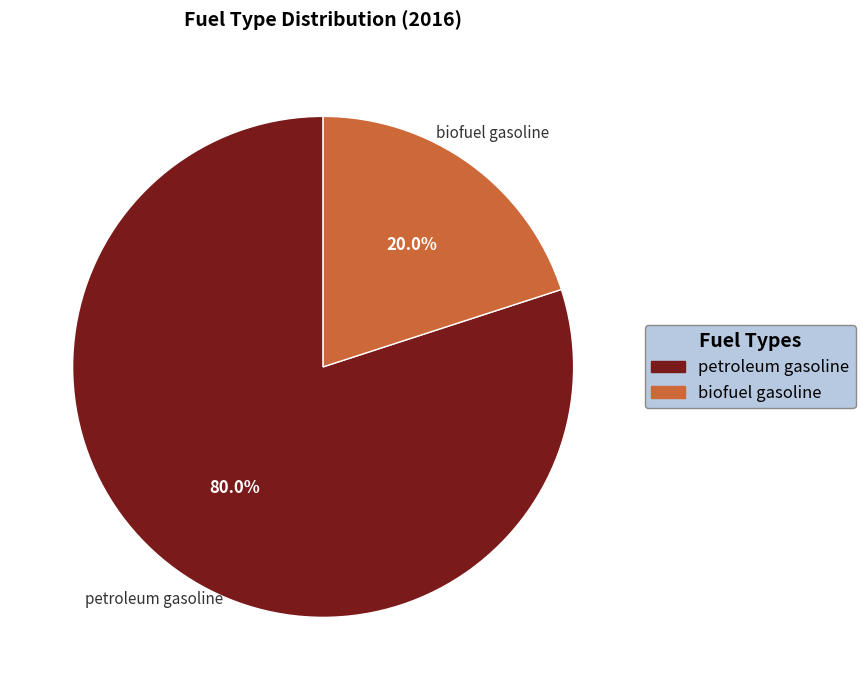

Do petroleum gasoline and biofuel gasoline together represent more than half of the pie?

Yes